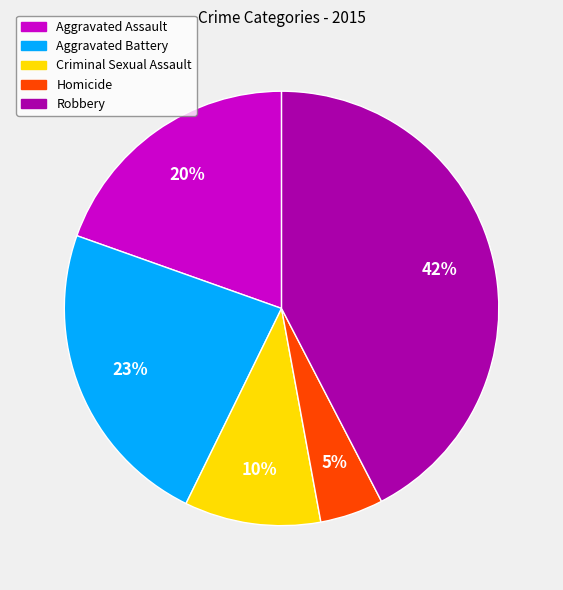

To the nearest percent, what portion does Aggravated Assault represent?

20%